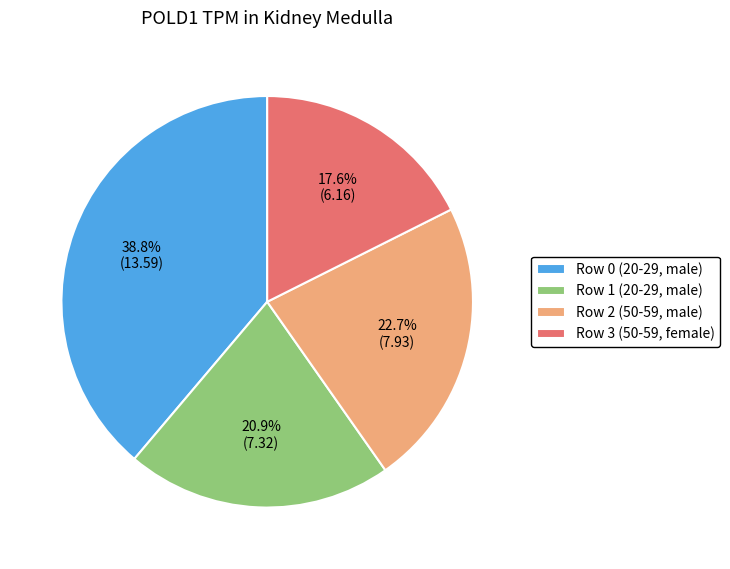

Which slice is the largest?

Row 0 (20-29, male)